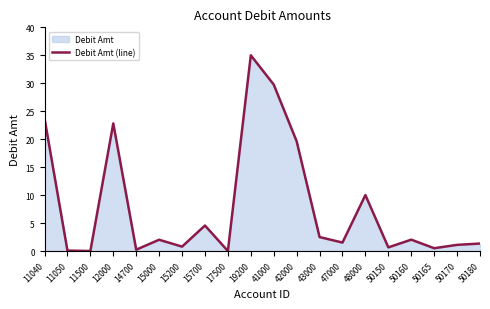

Reading left to right, transcribe all the data shown in this chart.

11040=23.7	11050=0.1	11500=0.0	12000=22.8	14700=0.2	15000=2.0	15200=0.8	15700=4.6	17500=0.0	19200=35.0	41000=29.8	42000=19.6	43000=2.5	47000=1.5	48000=10.0	50150=0.6	50160=2.0	50165=0.5	50170=1.1	50180=1.3